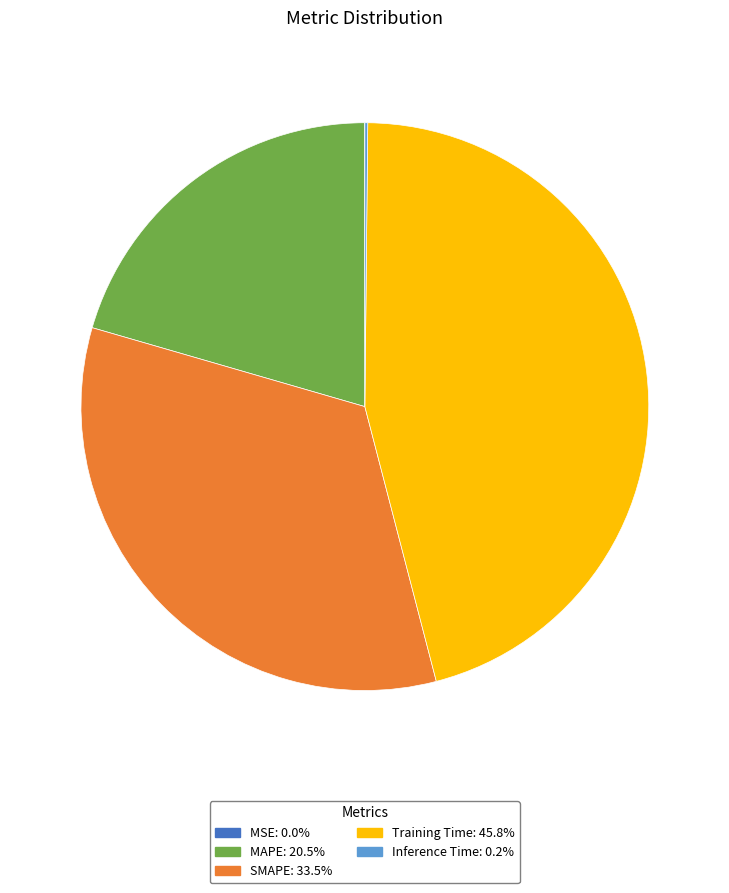

Is there any slice that represents more than half of the pie?

No